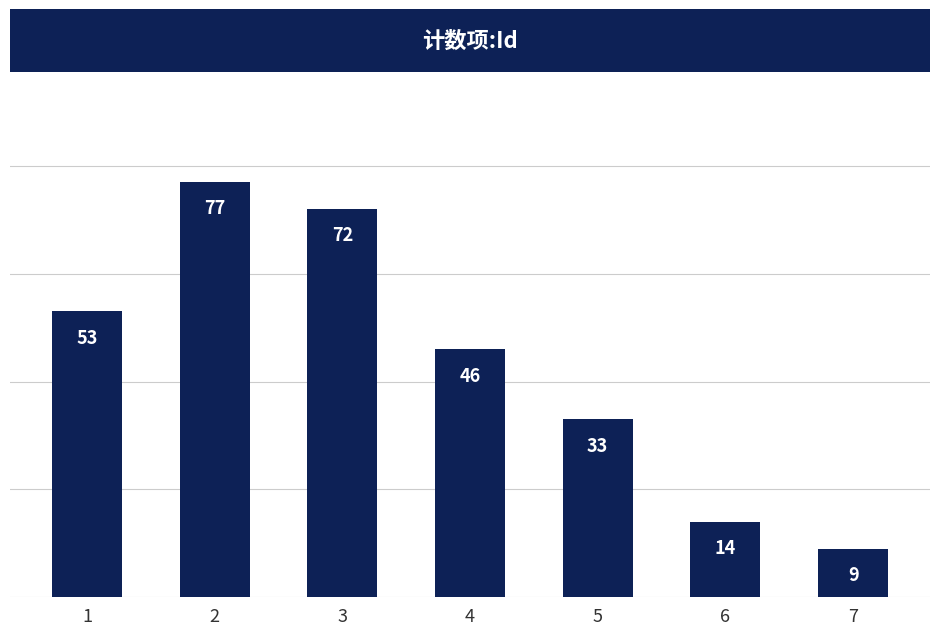

Reading left to right, list all the values displayed in this chart.

53	77	72	46	33	14	9